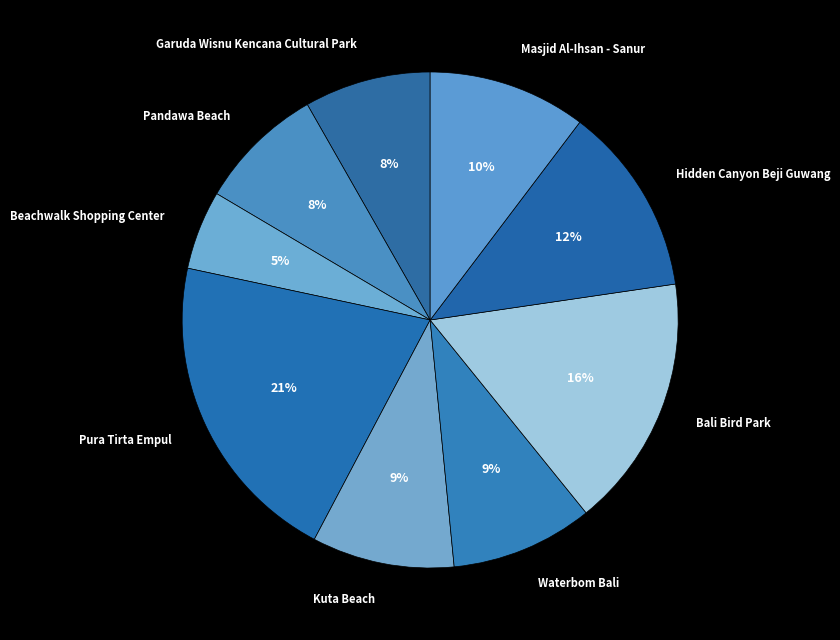

Which slice is the smallest?

Beachwalk Shopping Center